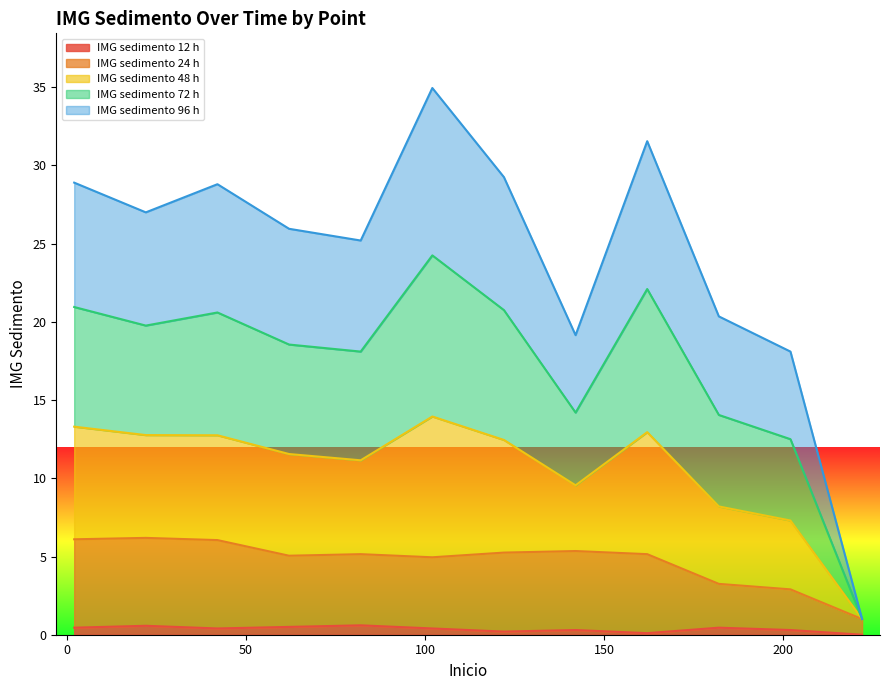

The IMG sedimento 72 h series shows 0.6 at 222. True or false?

False